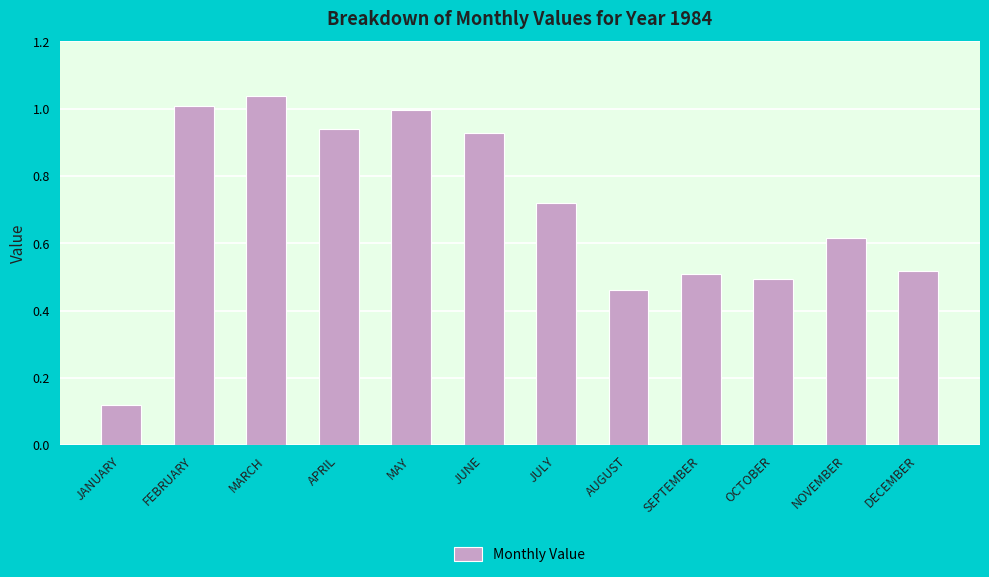

Which category has the highest value across all series?

MARCH